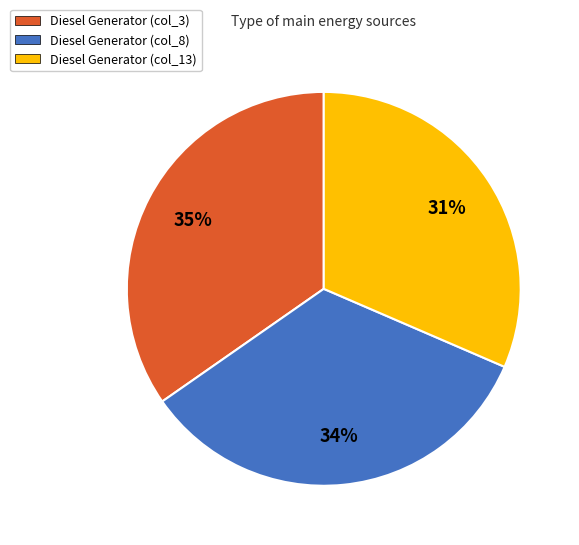

The Diesel Generator (col_3) slice represents 35% of the pie. True or false?

True